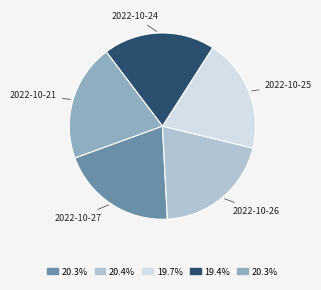

Approximately how many times larger is the value at 2022-10-27 compared to 2022-10-25?

1.0